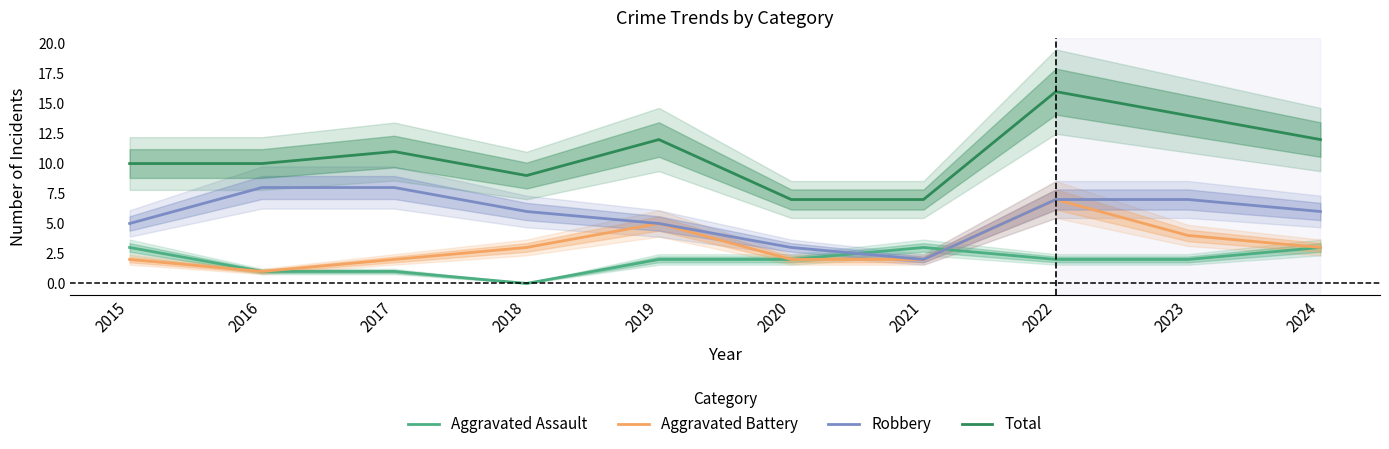

What is the sum of the Robbery values at 2017 and 2020?

11